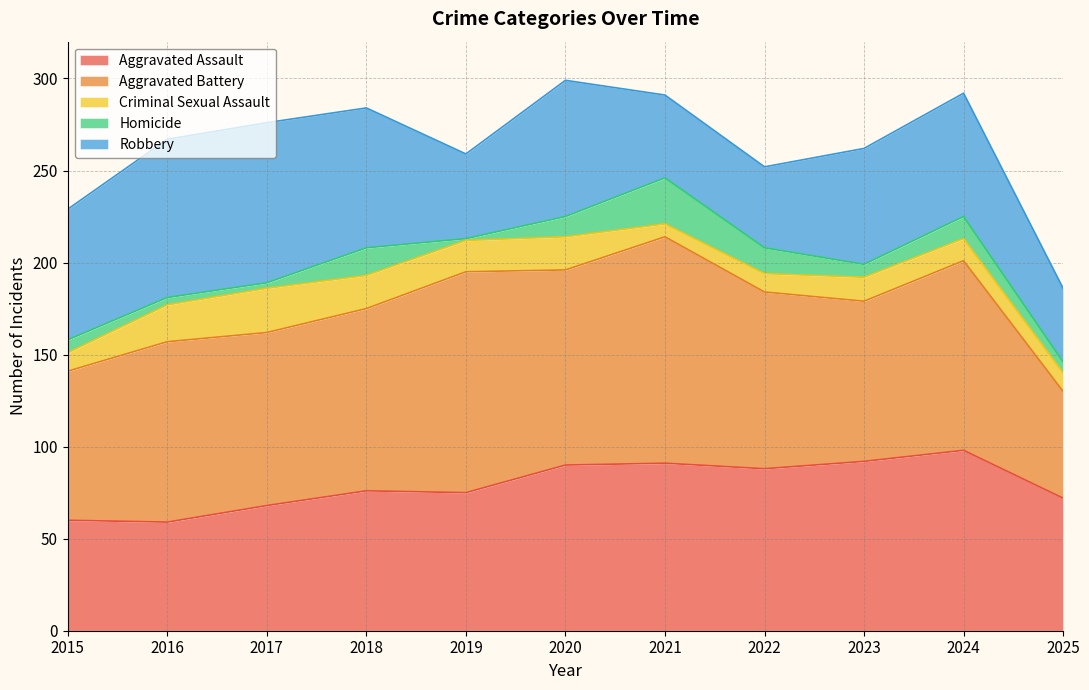

What is the difference between the maximum and second lowest values in the Criminal Sexual Assault series?

14